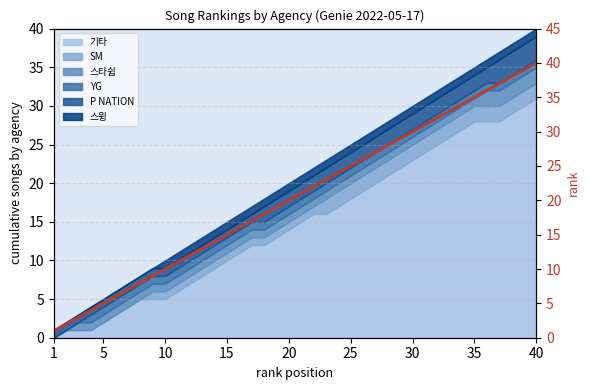

What is the ratio of the value at 9 to the value at 25?

0.4